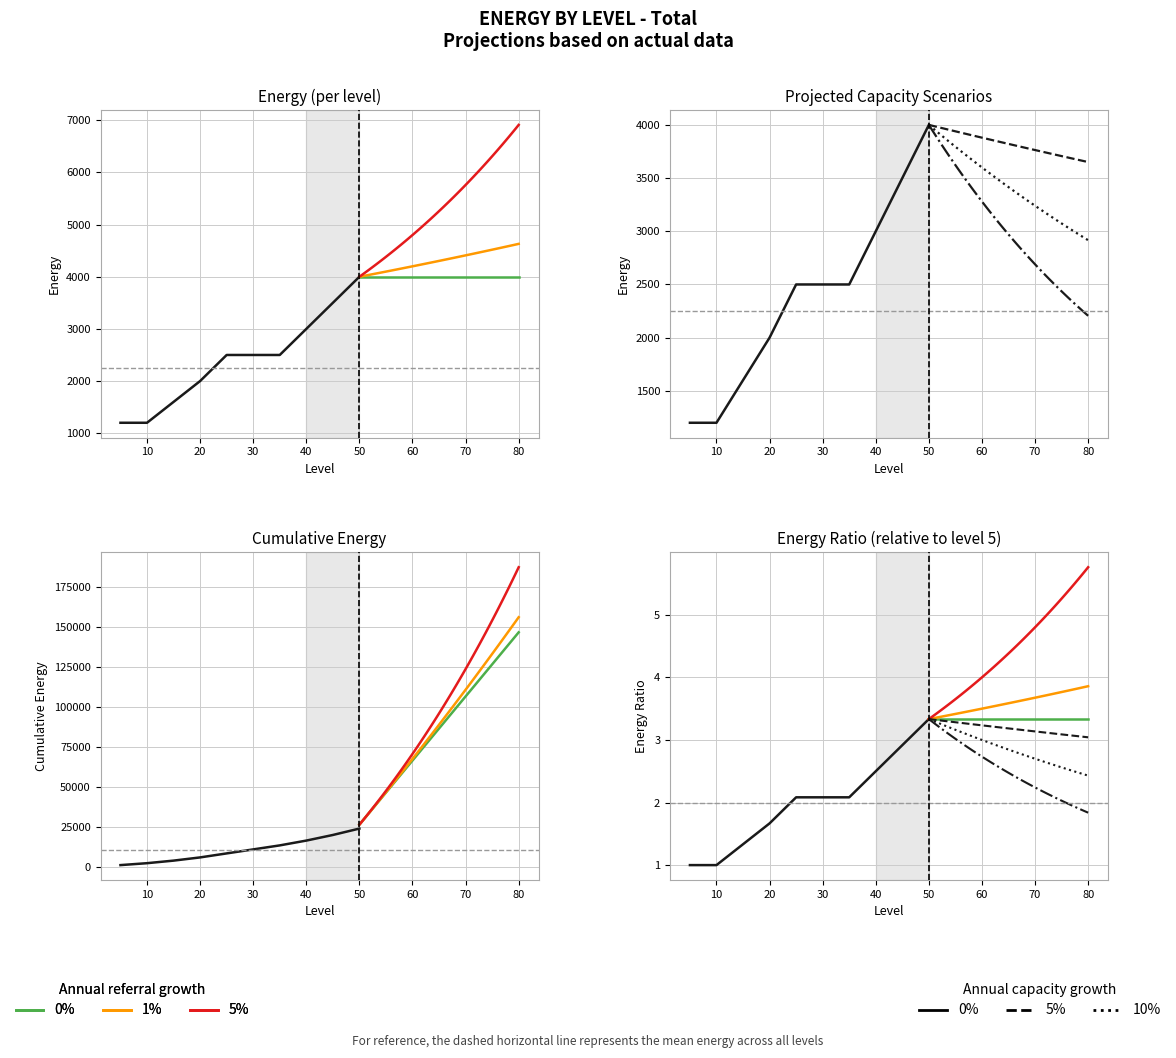

What is the difference between the maximum and second lowest values?

2800